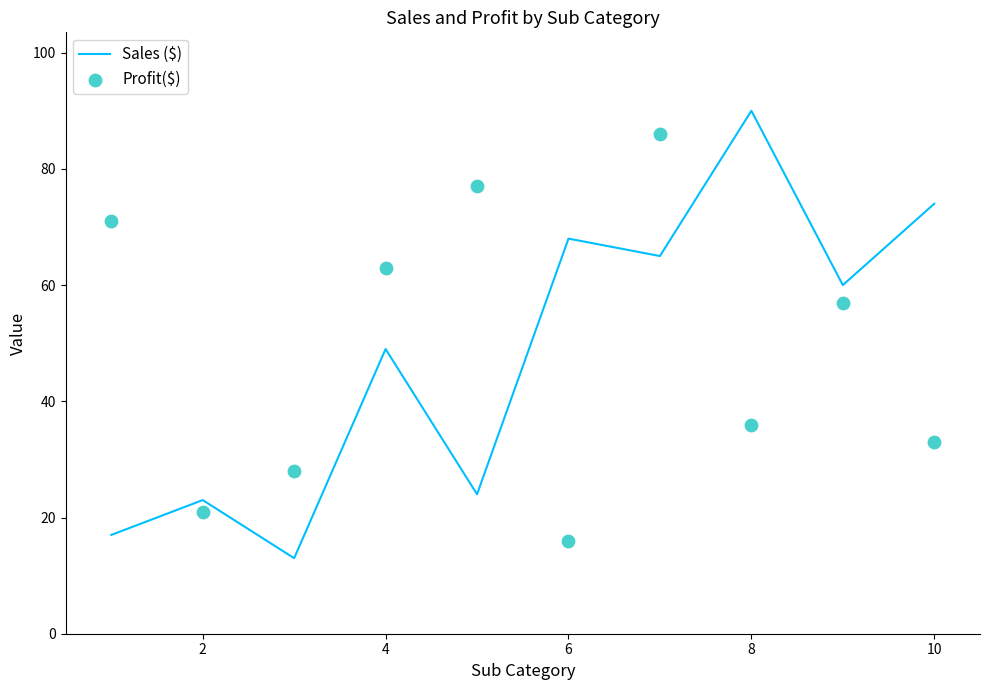

Which series has the widest spread of Y values?

Sales ($)